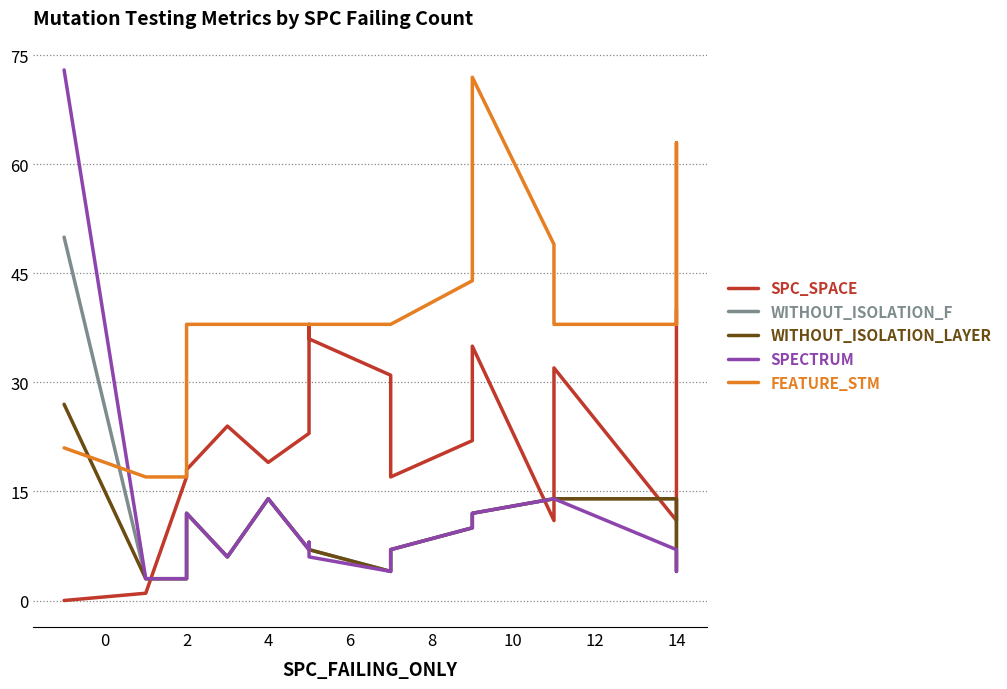

What is the average value of the WITHOUT_ISOLATION_F series?

11